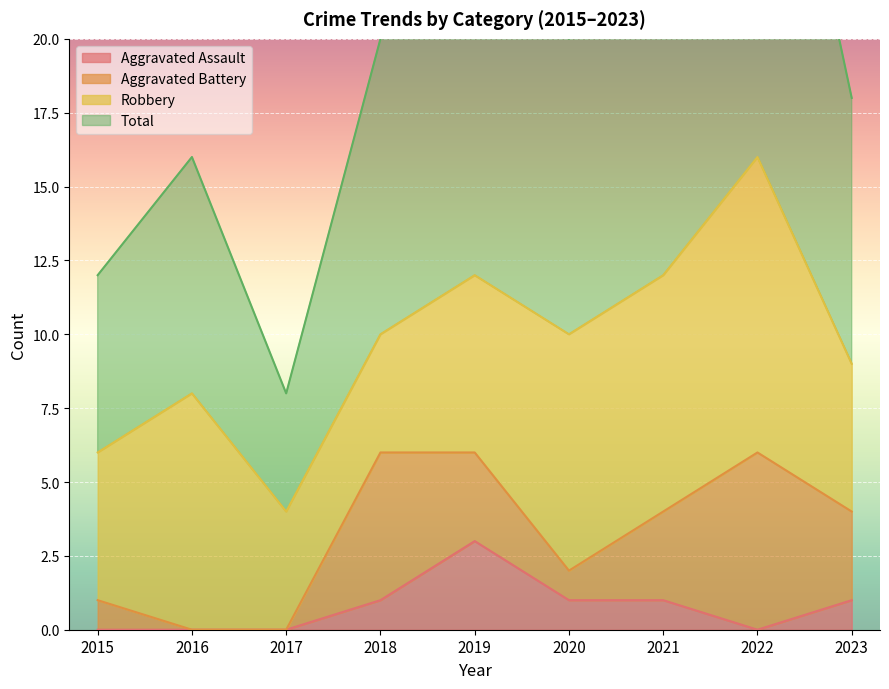

The value of Aggravated Assault at 2022 is 0. True or false?

True